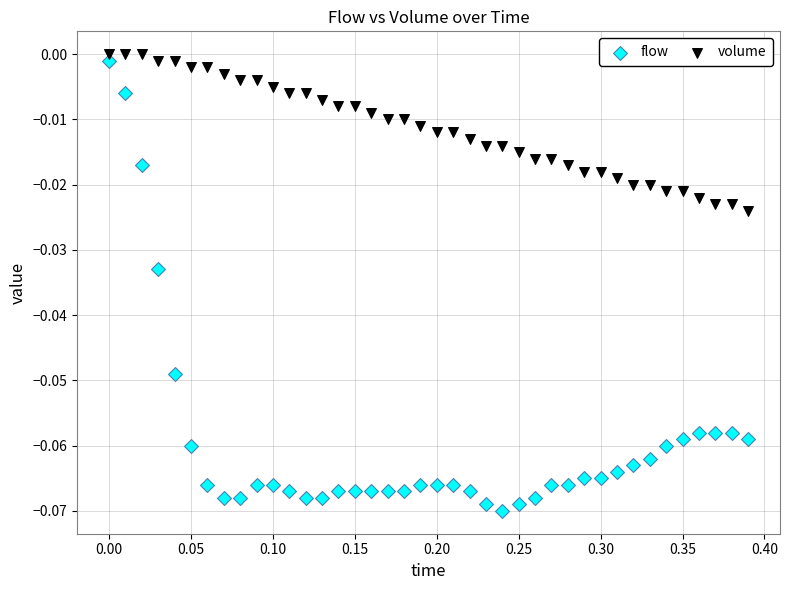

Which series has the widest spread of Y values?

flow